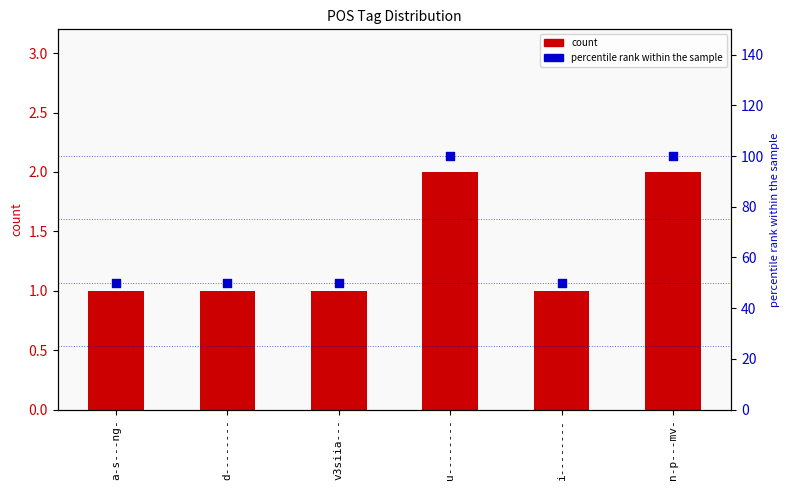

Which series reaches the maximum Y coordinate?

percentile rank within the sample